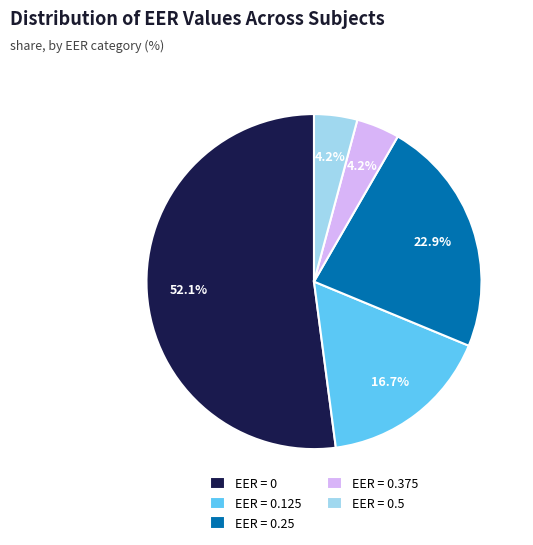

To the nearest percent, what percentage of the pie is EER = 0.25?

23%